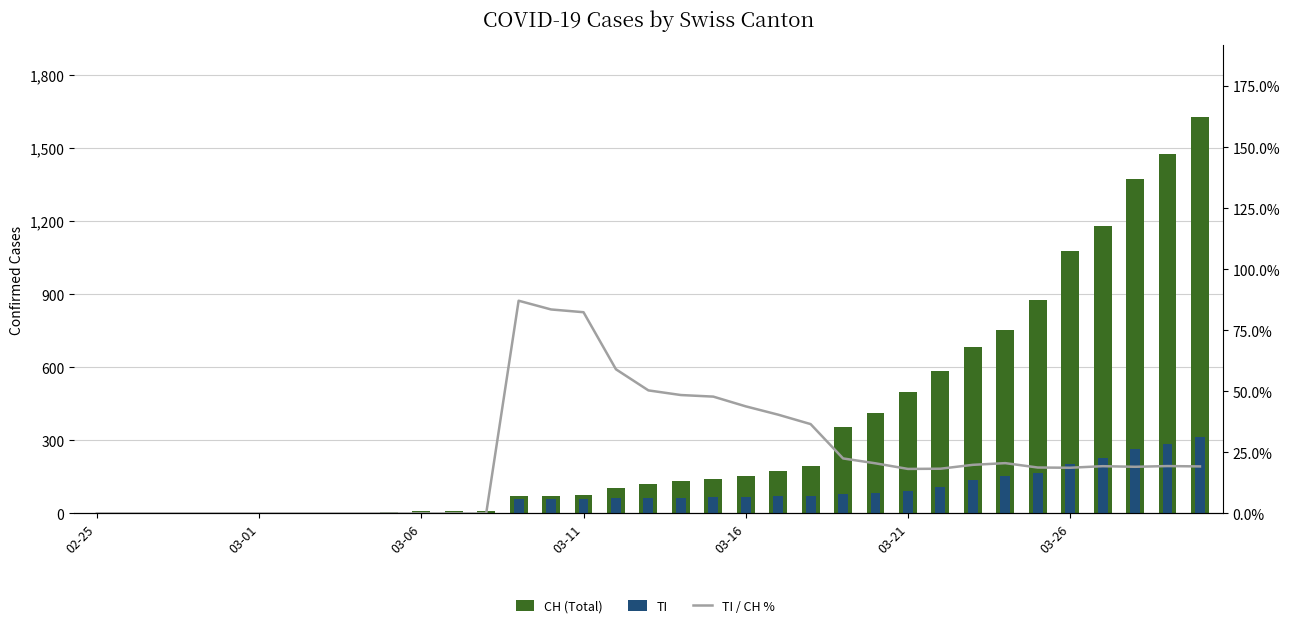

What position from the right is 03-16?

15